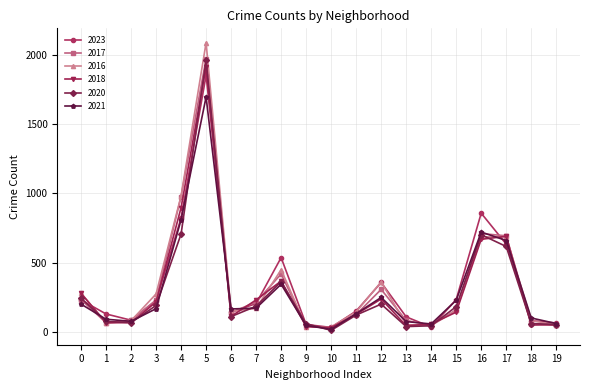

At which category is the sum across all series the highest?

5